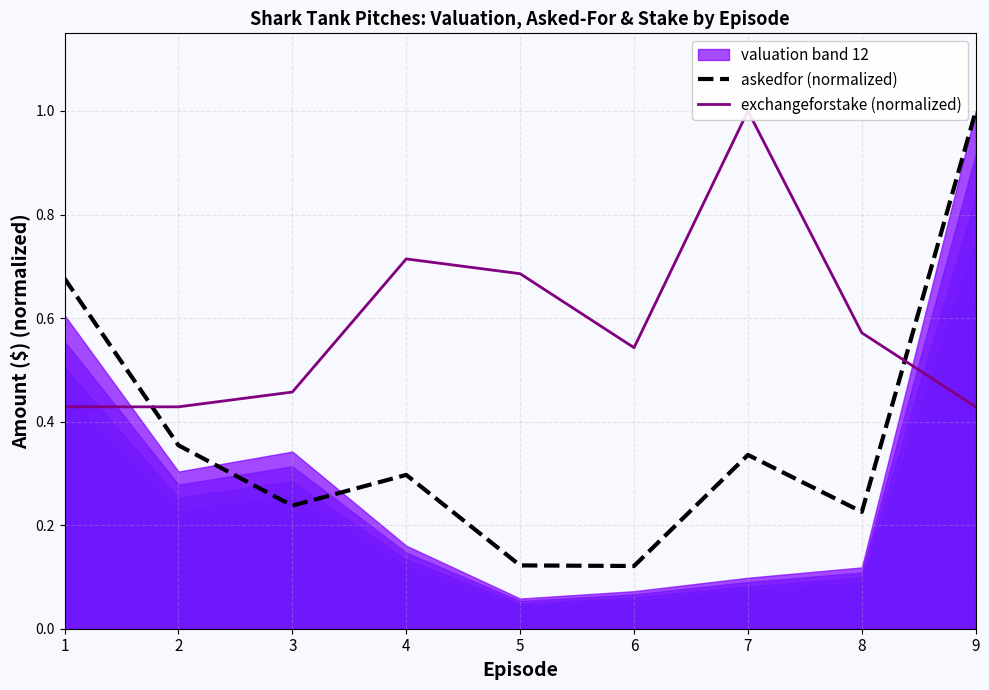

At which category does the chart reach its peak across all series?

9